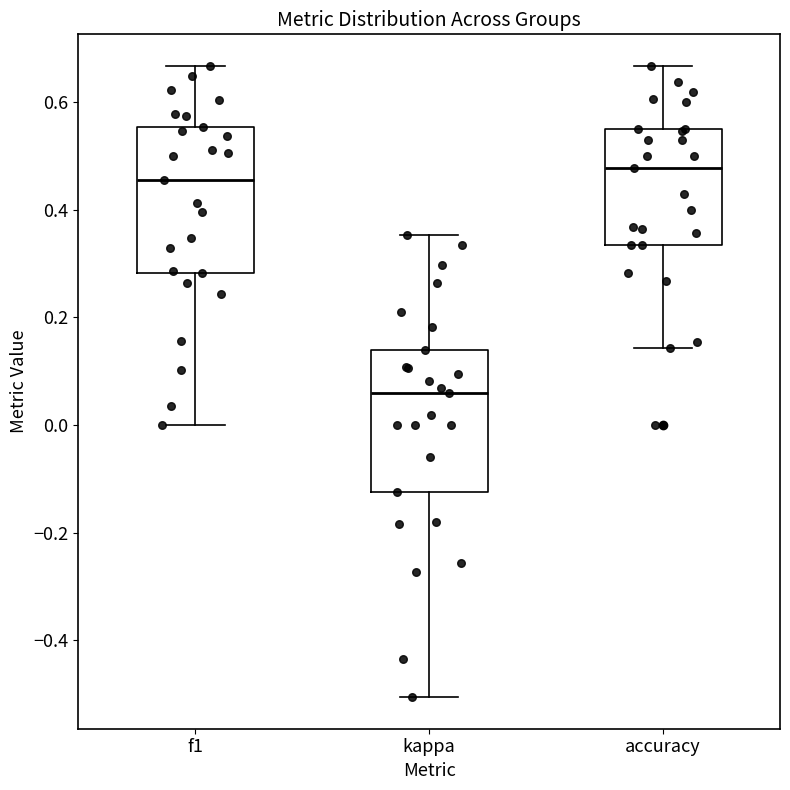

Reading left to right, transcribe this box plot: for each box, give where its median line is, the range the box spans, and where its two whiskers end, as read against the y-axis. The values are not printed on the chart, so give them approximately, as read against the axis.

f1: median 0.46, box 0.28 to 0.56, whiskers 0.00 to 0.66
kappa: median 0.06, box -0.12 to 0.14, whiskers -0.50 to 0.36
accuracy: median 0.48, box 0.34 to 0.56, whiskers 0.14 to 0.66